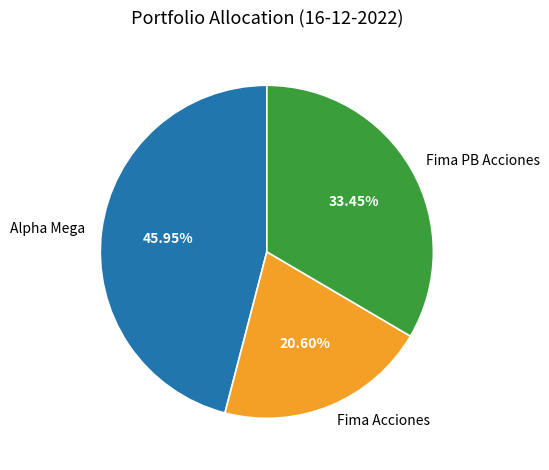

Is it true that Alpha Mega is 39% of the pie?

False